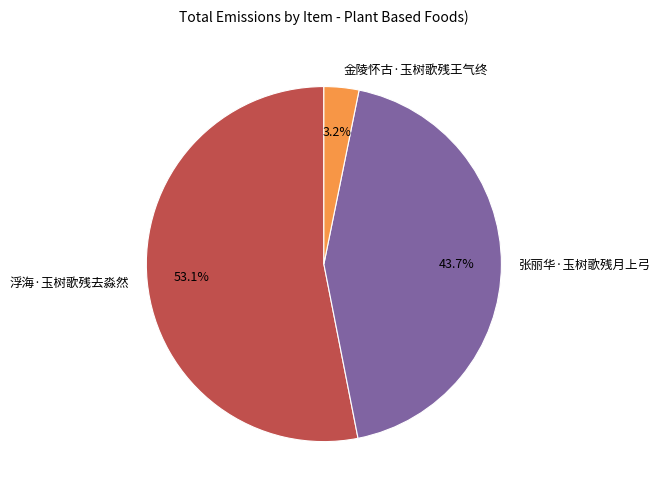

Is it true that 张丽华·玉树歌残月上弓 is 52% of the pie?

False